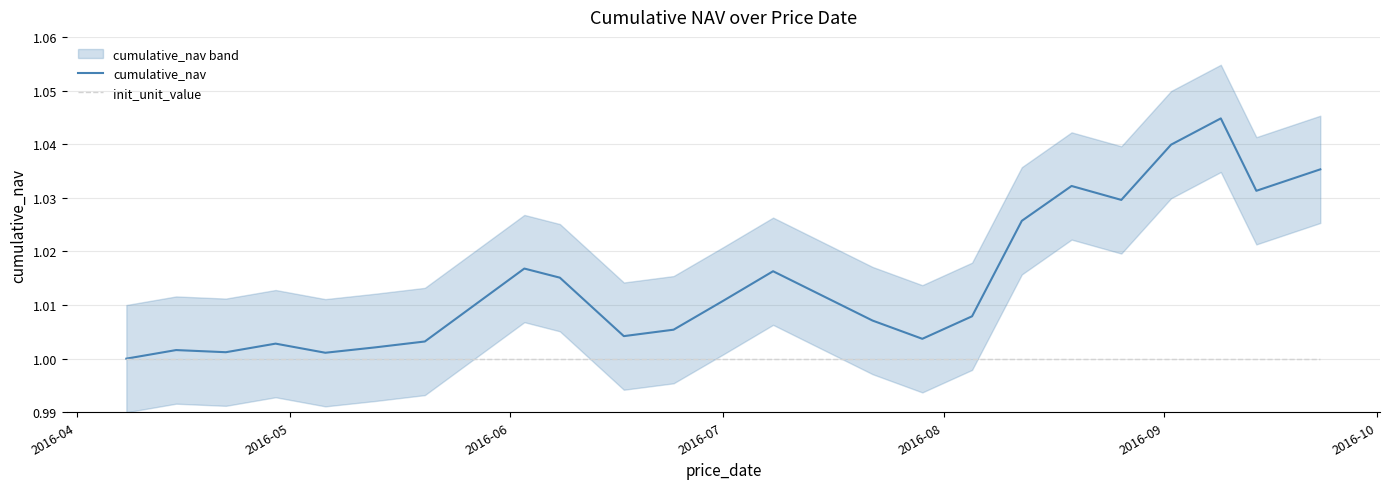

Which series has the largest total across all categories?

cumulative_nav